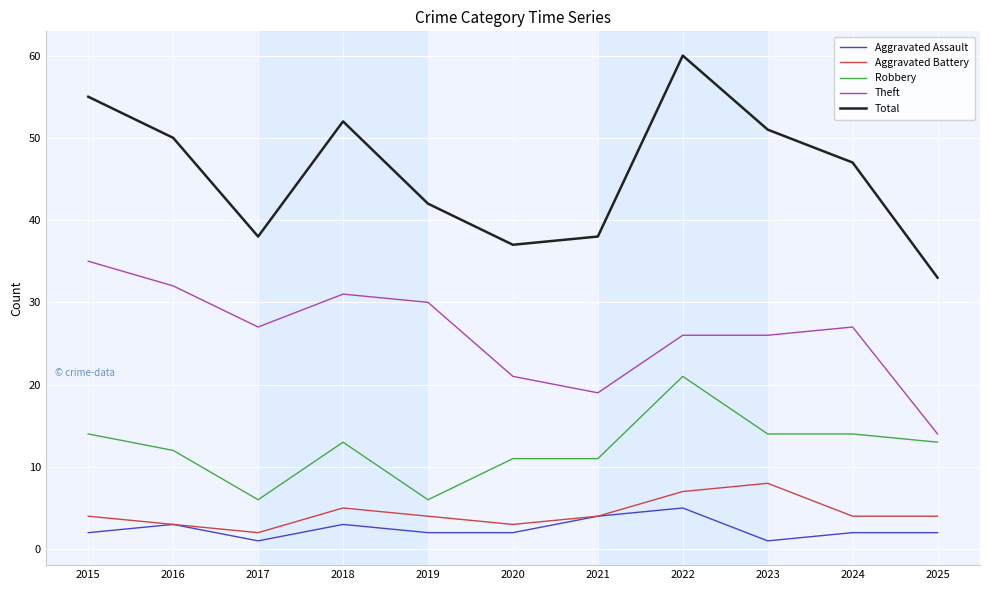

What is the difference between the Total values at 2022 and 2025?

27